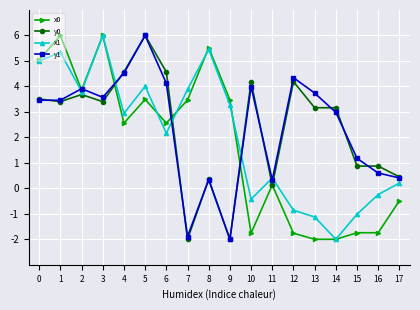

What is the difference between the x0 values at 10 and 14?

0.2